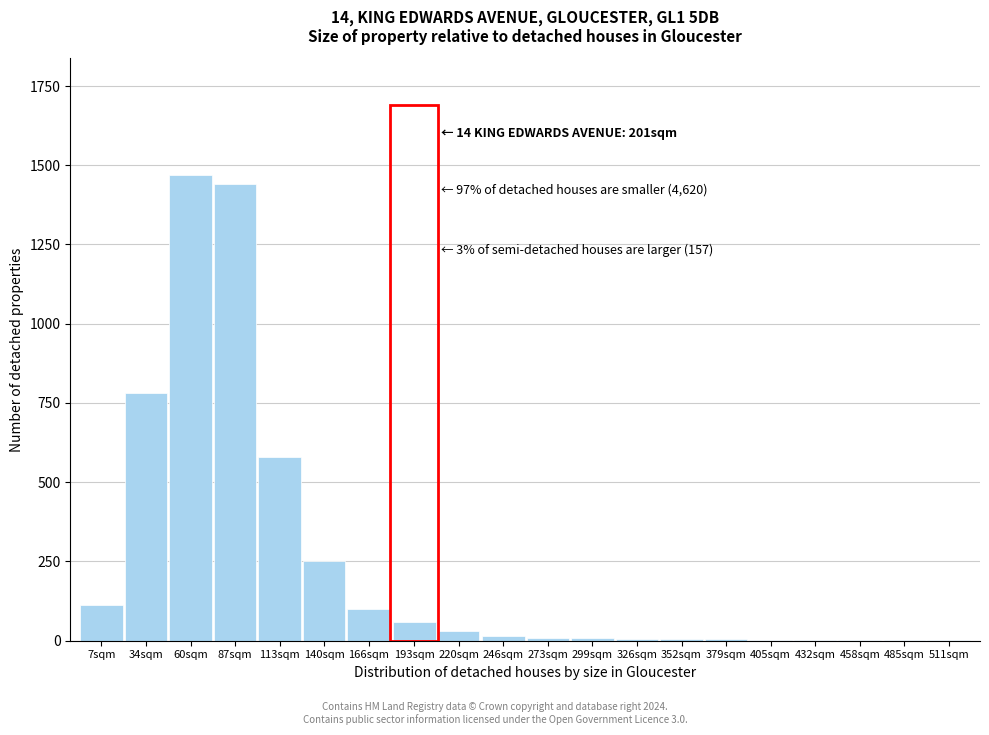

What is the maximum value shown in the chart?

1470